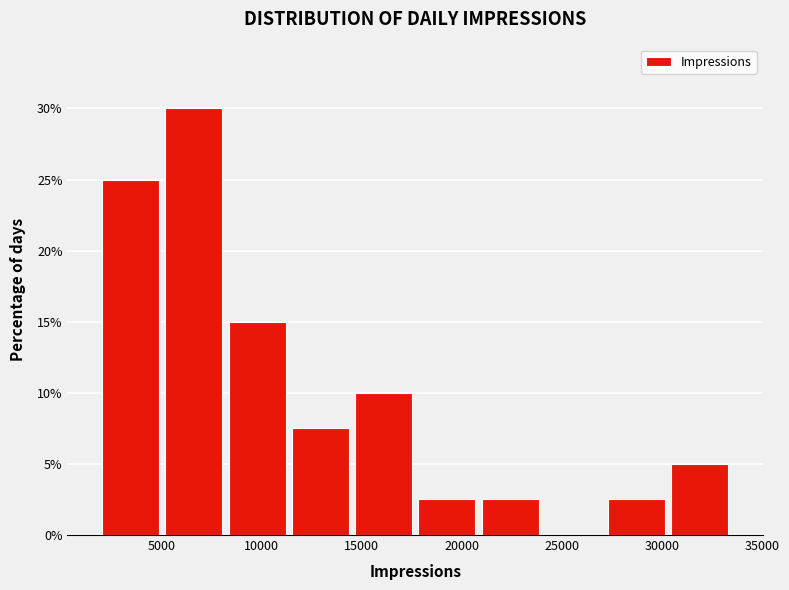

Which range on the x-axis has the tallest bar?

5000 to 8000